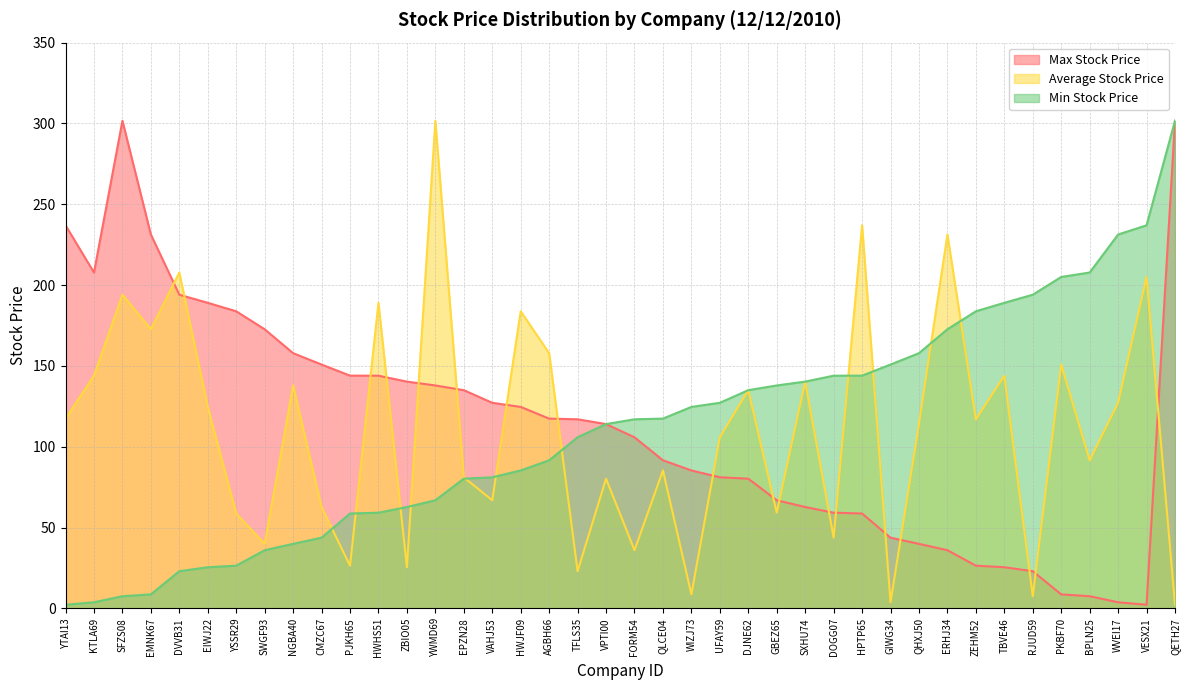

At WVEI17, list the series in order from smallest to largest.

Max Stock Price, Average Stock Price, Min Stock Price